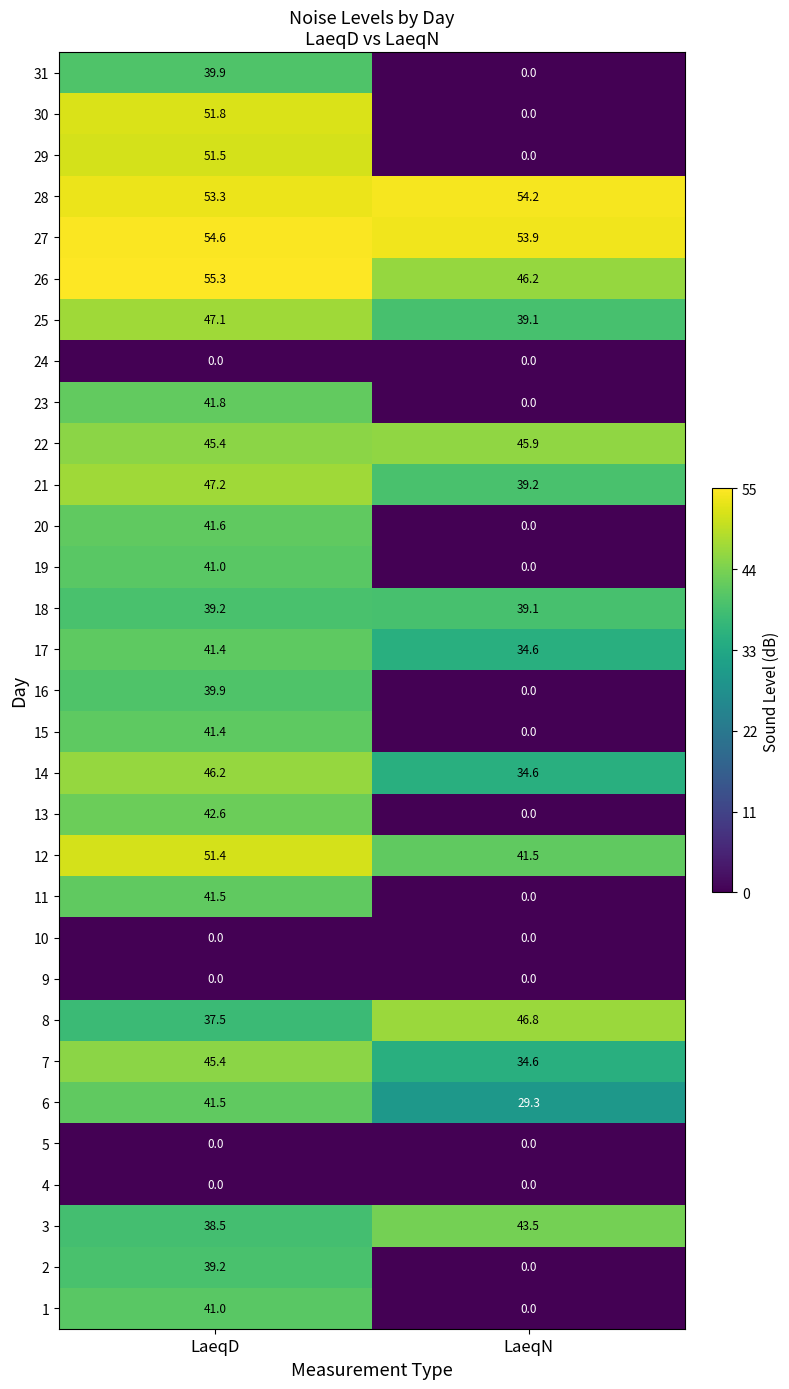

At which category is the sum across all series the highest?

LaeqD